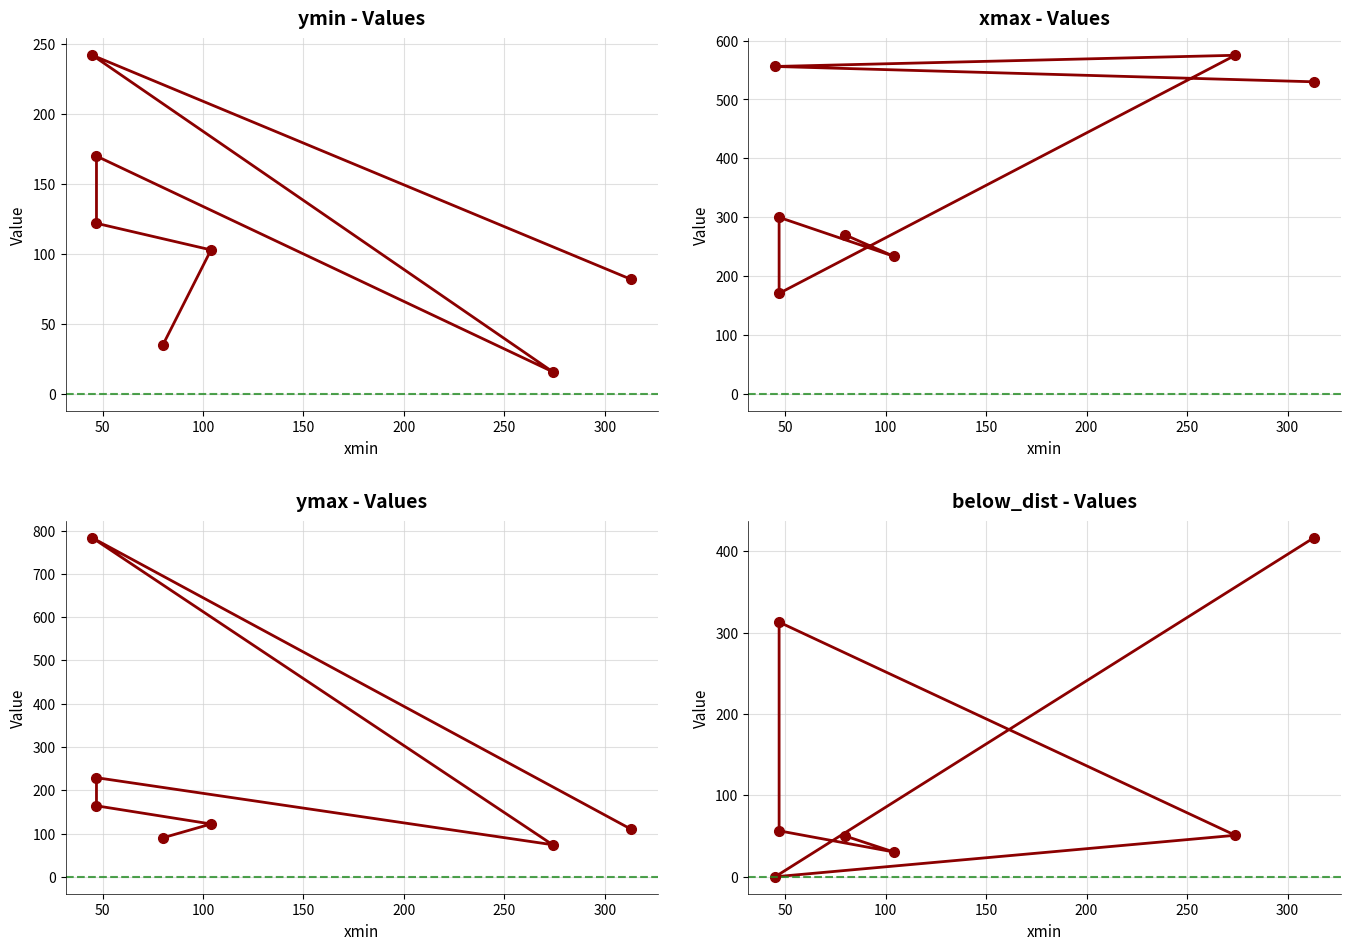

At which label does below_dist reach its minimum?

45